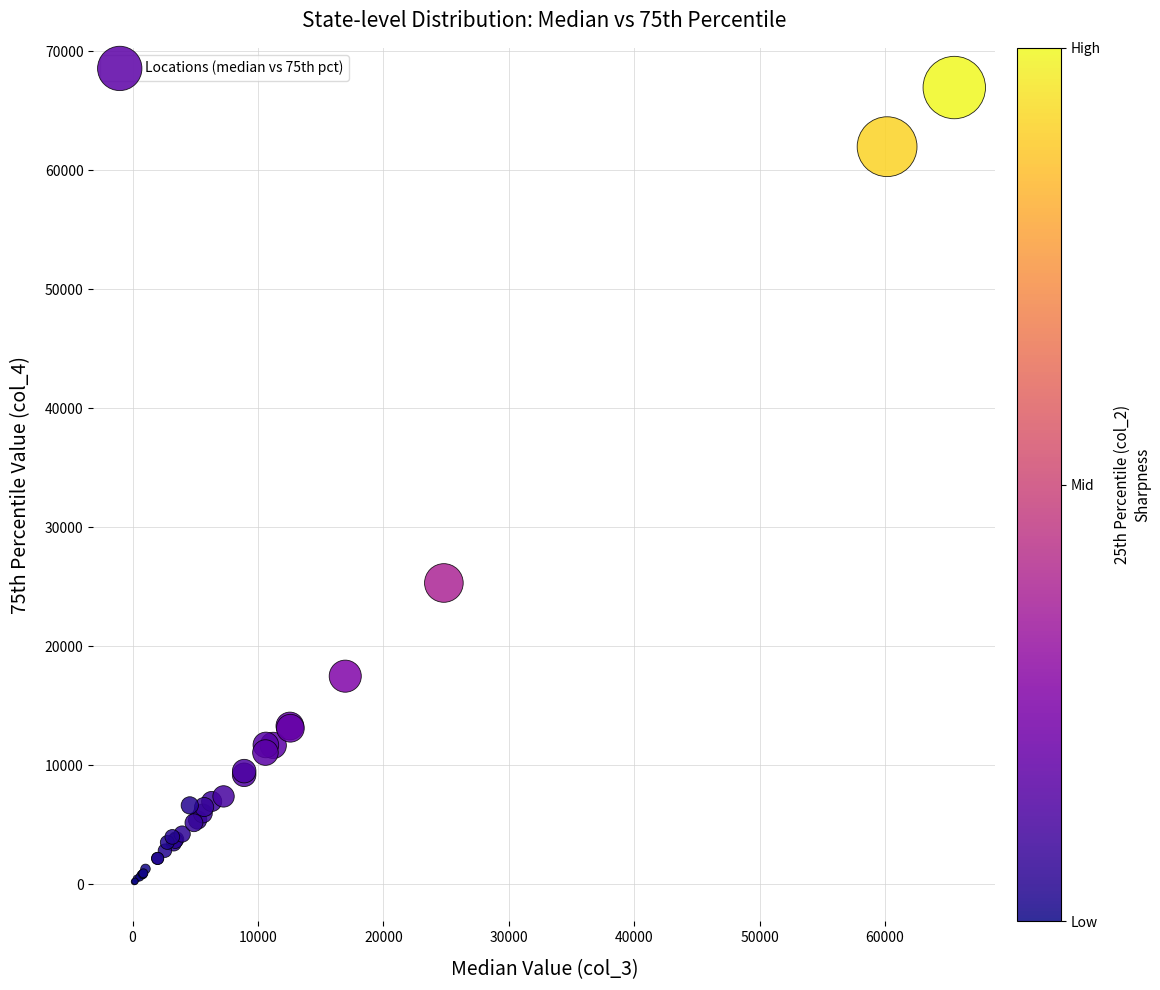

What Y value in the scatter plot is closest to 33580?

25311.8